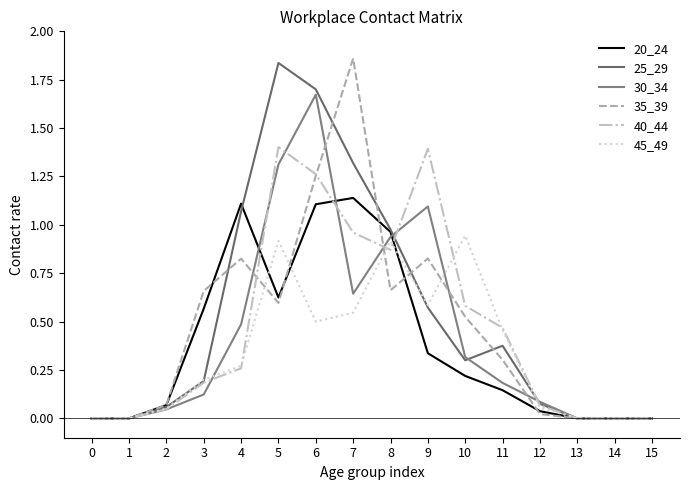

Rank the categories by 25_29 value from highest to lowest.

5, 6, 7, 4, 8, 9, 11, 10, 3, 12, 2, 0, 1, 13, 14, 15